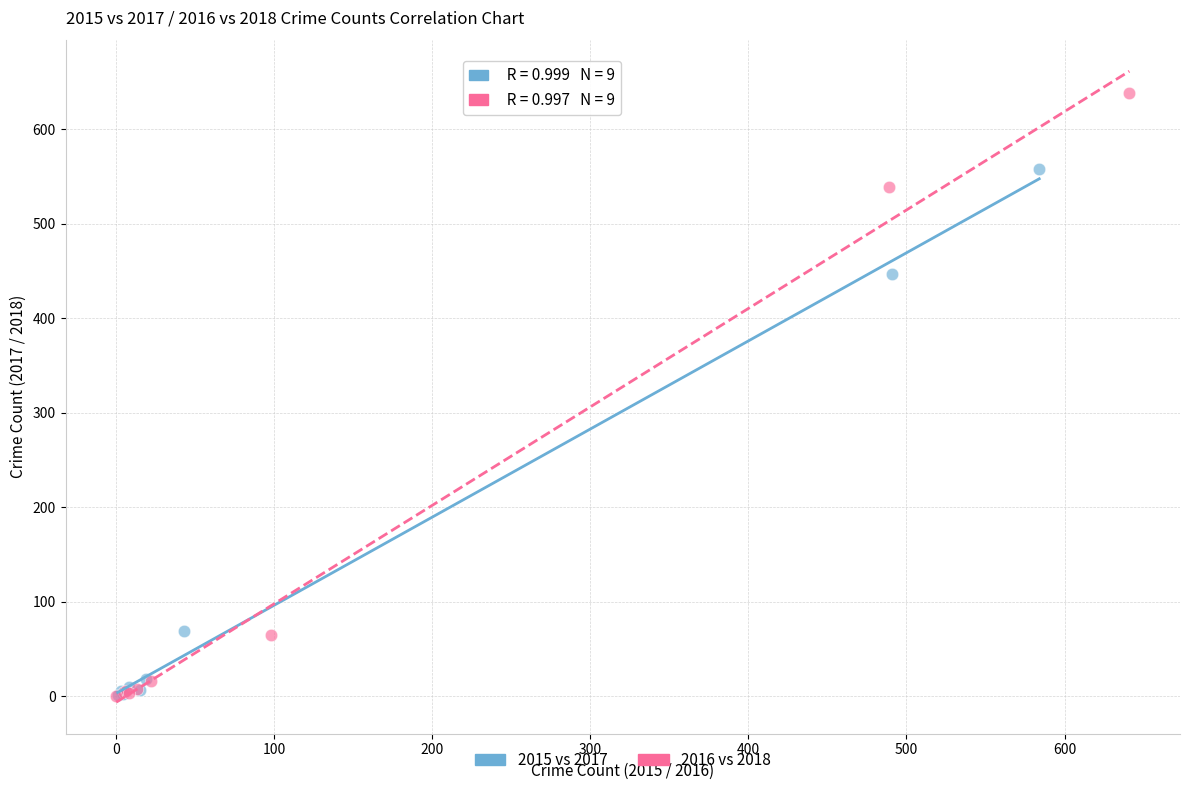

Which series reaches the maximum Y coordinate?

2016 vs 2018